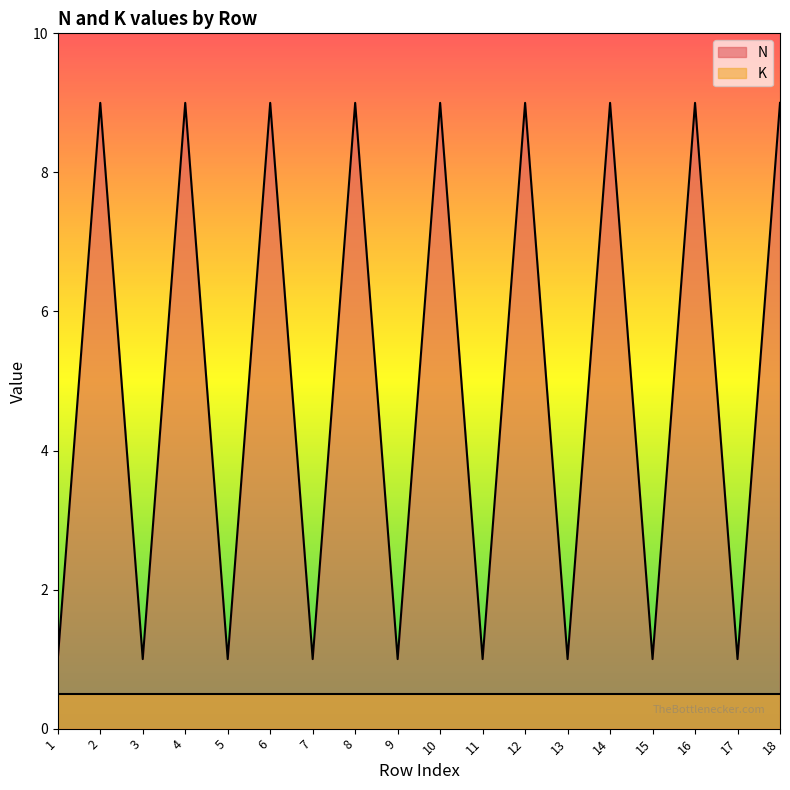

What is the sum of all values?

90.0